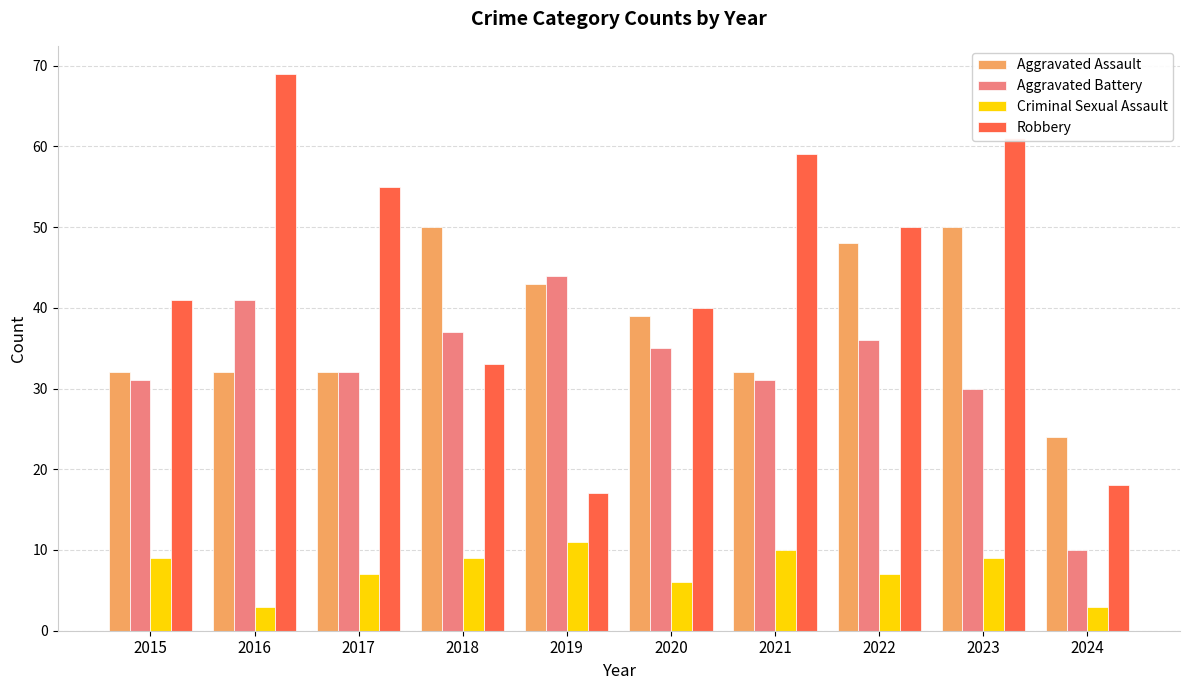

Which series changed the most between 2020 and 2021?

Robbery